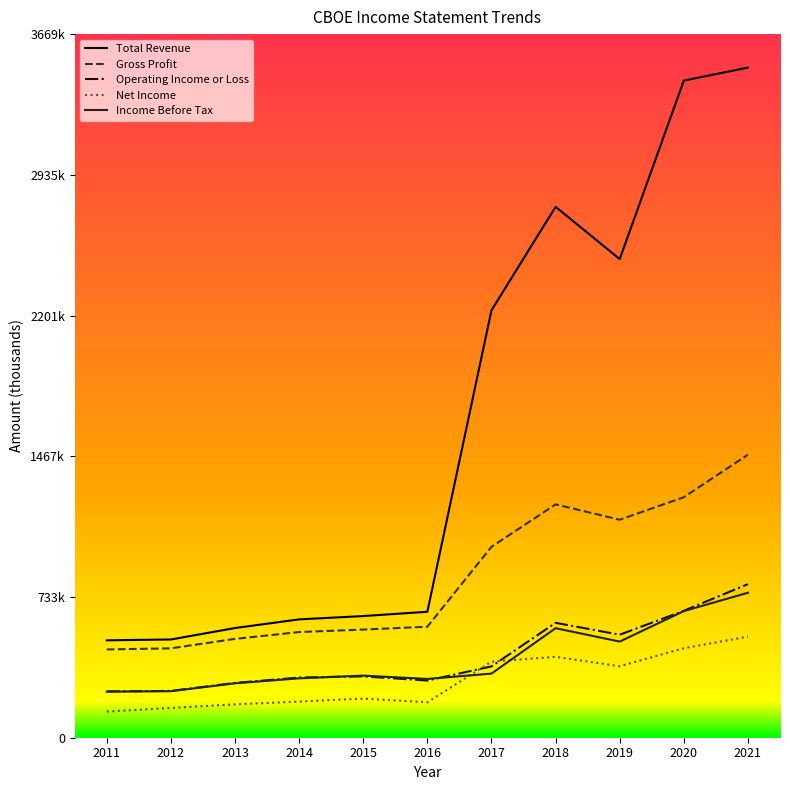

Reading right to left, list all the values displayed in this chart.

Total Revenue: 2021=3494800	2020=3427100	2019=2496100	2018=2768800	2017=2229100	2016=656900	2015=634500	2014=617200	2013=572100	2012=512300	2011=508100
Gross Profit: 2021=1476100	2020=1254300	2019=1136900	2018=1216900	2017=995600	2016=579000	2015=564000	2014=551100	2013=515500	2012=466200	2011=460300
Operating Income or Loss: 2021=800900	2020=662200	2019=537200	2018=599400	2017=371900	2016=298200	2015=319900	2014=313800	2013=285800	2012=244100	2011=241600
Net Income: 2021=527300	2020=467000	2019=372700	2018=422100	2017=396700	2016=184900	2015=204100	2014=188400	2013=173900	2012=155300	2011=136600
Income Before Tax: 2021=756100	2020=660400	2019=501400	2018=571200	2017=334400	2016=306600	2015=324000	2014=309700	2013=283700	2012=242600	2011=240100